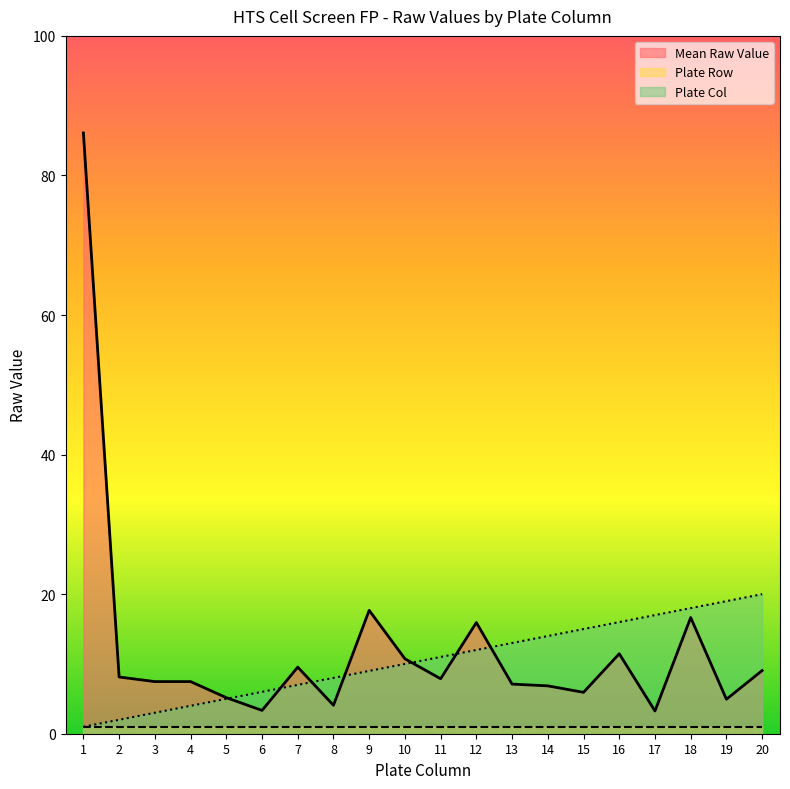

At which category does the chart reach its minimum across all series?

1